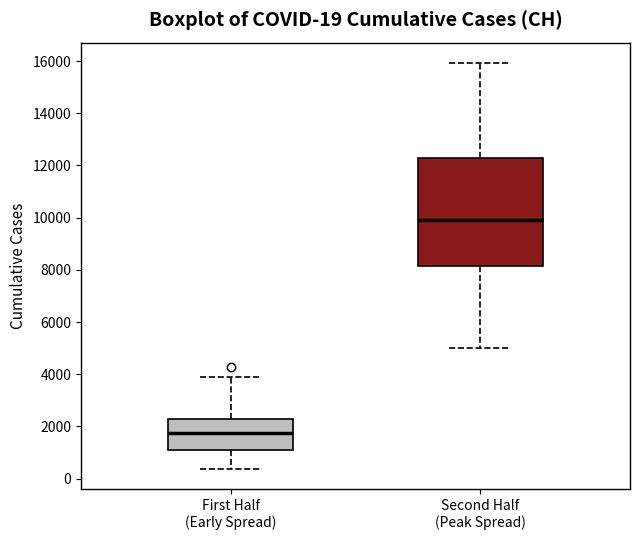

Which box is the tallest, from its lower edge to its upper edge?

Second Half (Peak Spread)